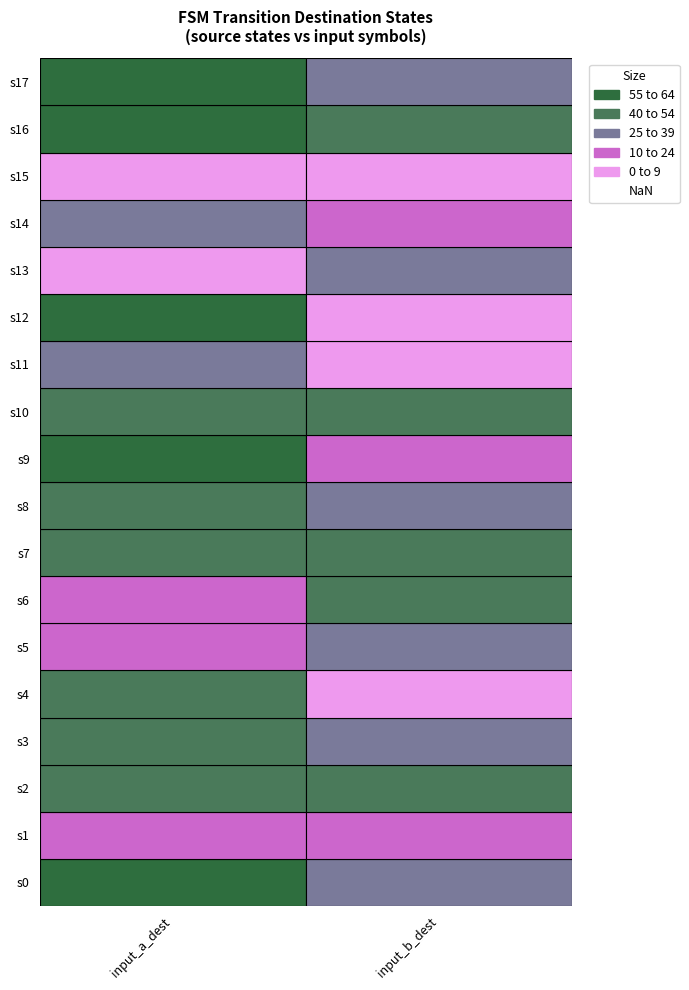

Is it true that 0 equals 44 at 8?

True